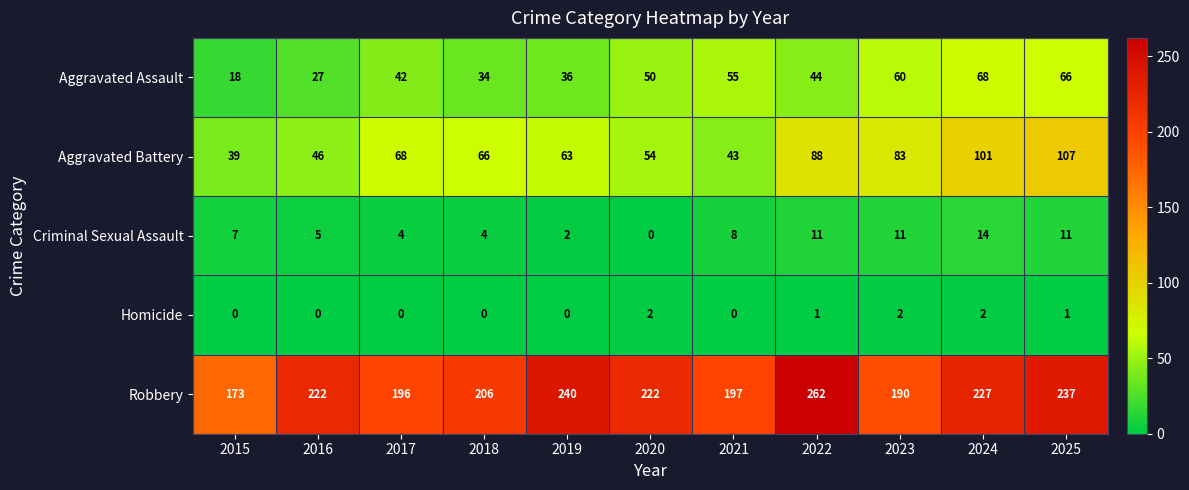

At which category is the sum across all series the highest?

2025